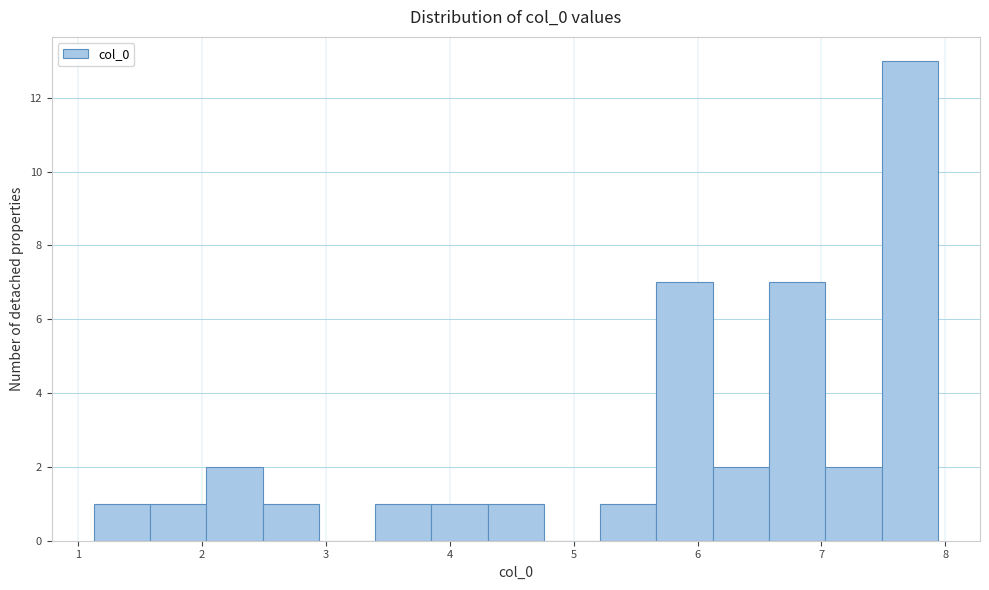

Reading left to right, list every bar in this chart as the range it spans on the x-axis followed by its height. Neither the bar edges nor the heights are printed on the chart, so give them approximately, as read against the axes.

1.1 to 1.6: 1
1.6 to 2.0: 1
2.0 to 2.5: 2
2.5 to 2.9: 1
2.9 to 3.4: 0
3.4 to 3.9: 1
3.9 to 4.3: 1
4.3 to 4.8: 1
4.8 to 5.2: 0
5.2 to 5.7: 1
5.7 to 6.1: 7
6.1 to 6.6: 2
6.6 to 7.0: 7
7.0 to 7.5: 2
7.5 to 7.9: 13